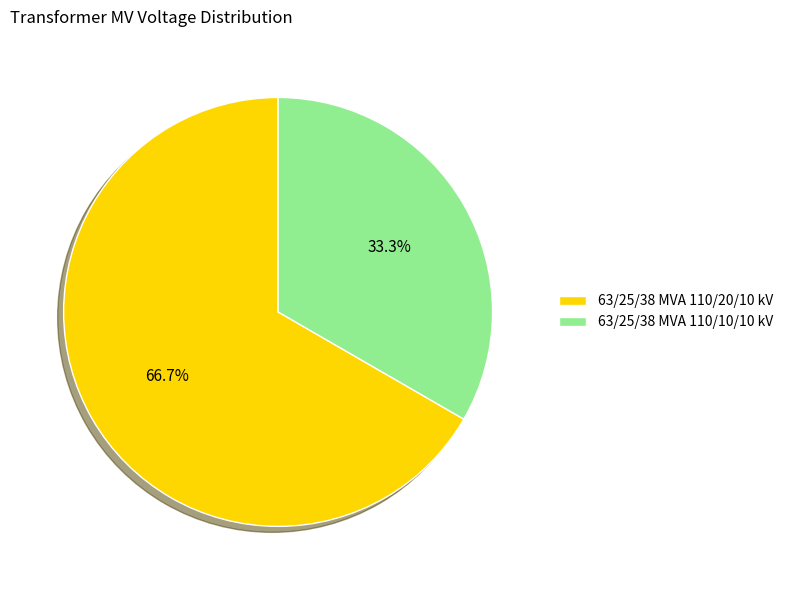

The 63/25/38 MVA 110/20/10 kV slice represents 67% of the pie. True or false?

True